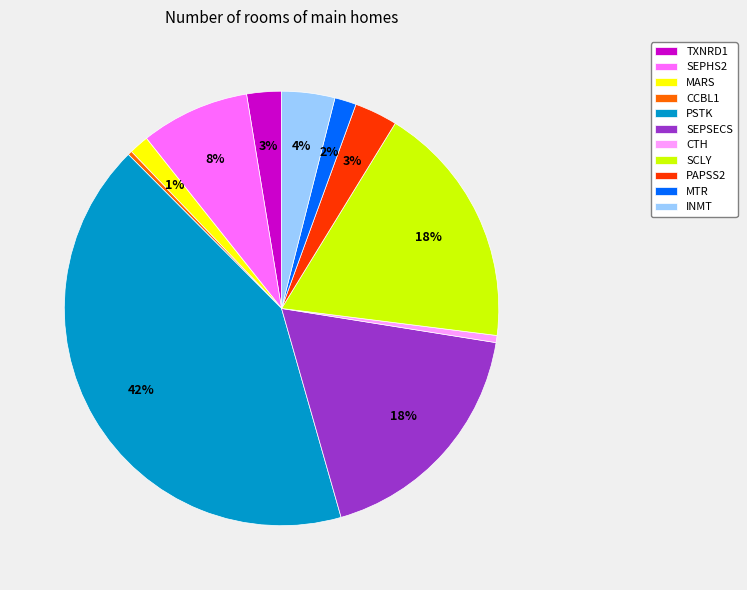

To the nearest percent, what is the difference between the PAPSS2 and SCLY slice percentages?

15%